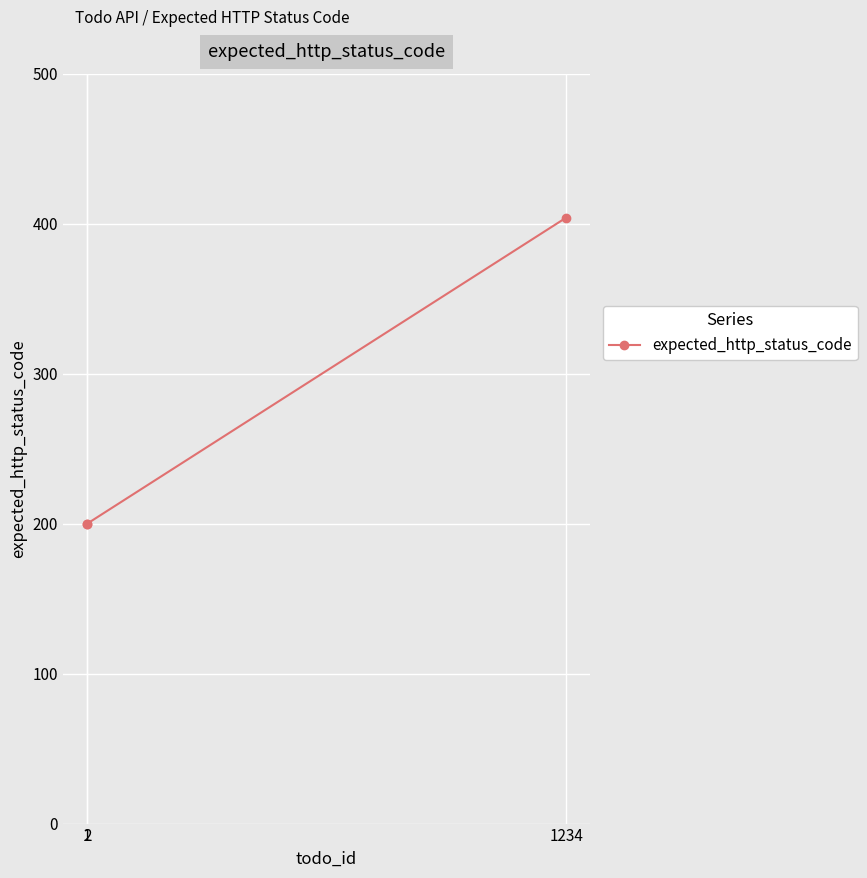

Reading right to left, list all the values displayed in this chart.

1234=404	2=200	1=200